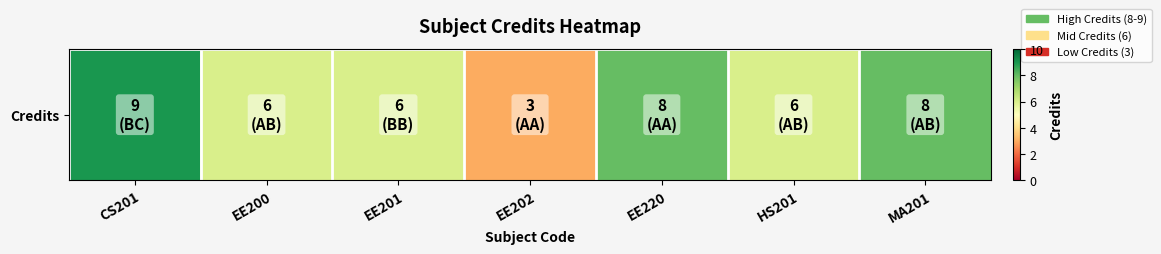

At which label does the data first exceed 6?

CS201